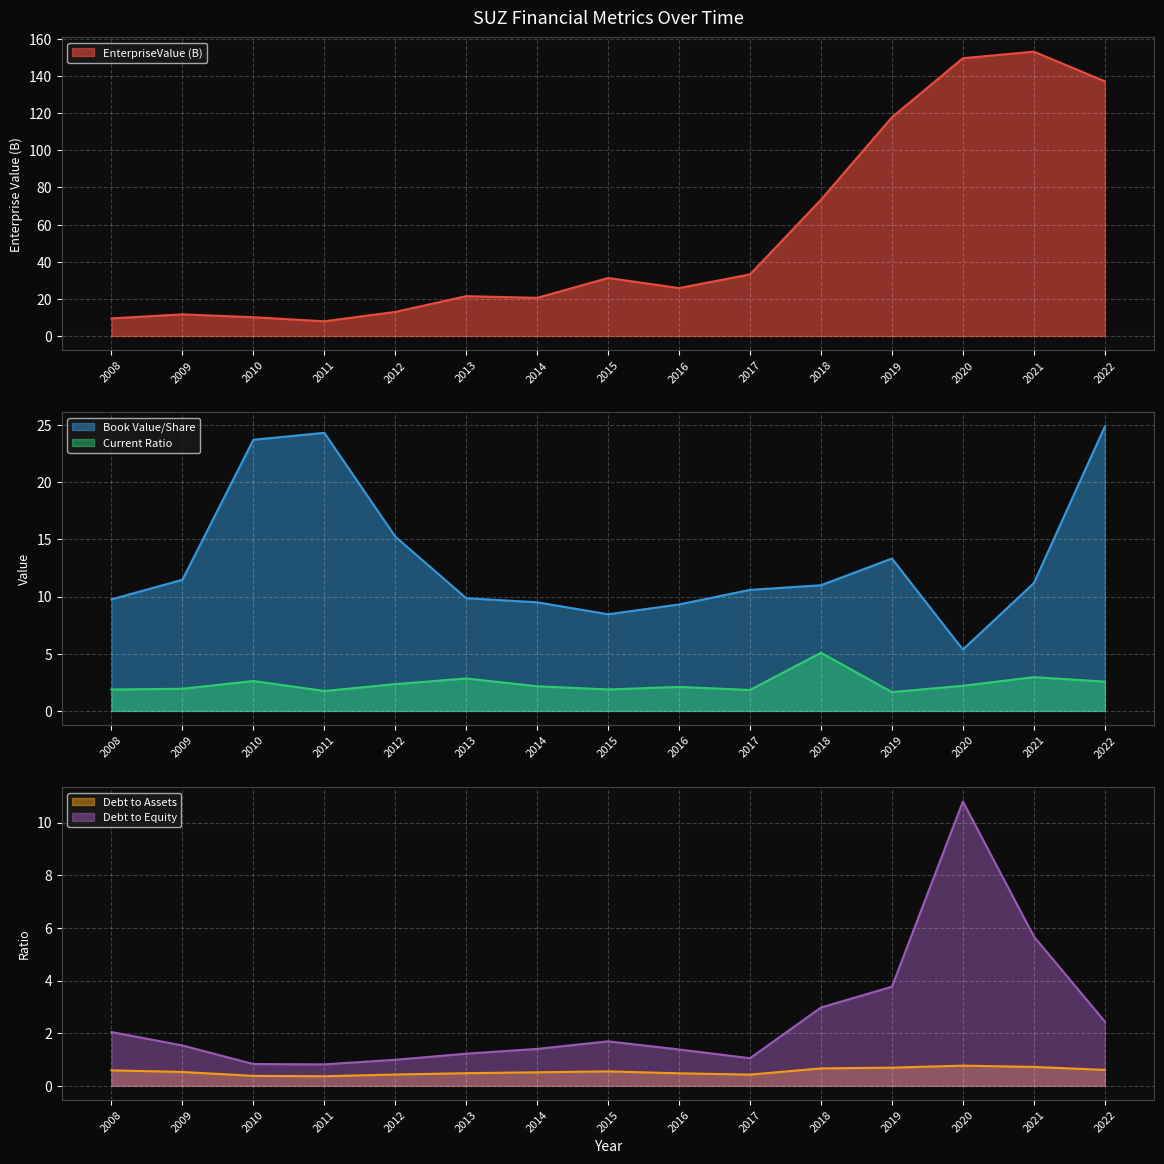

True or false: Current Ratio and Book Value/Share intersect in this chart.

False